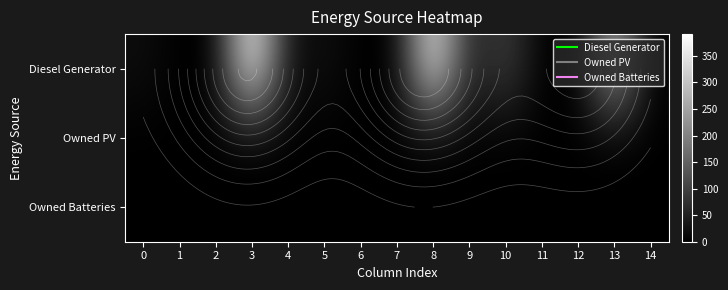

Rank the series at 5 from highest to lowest value.

Diesel Generator, Owned PV, Owned Batteries